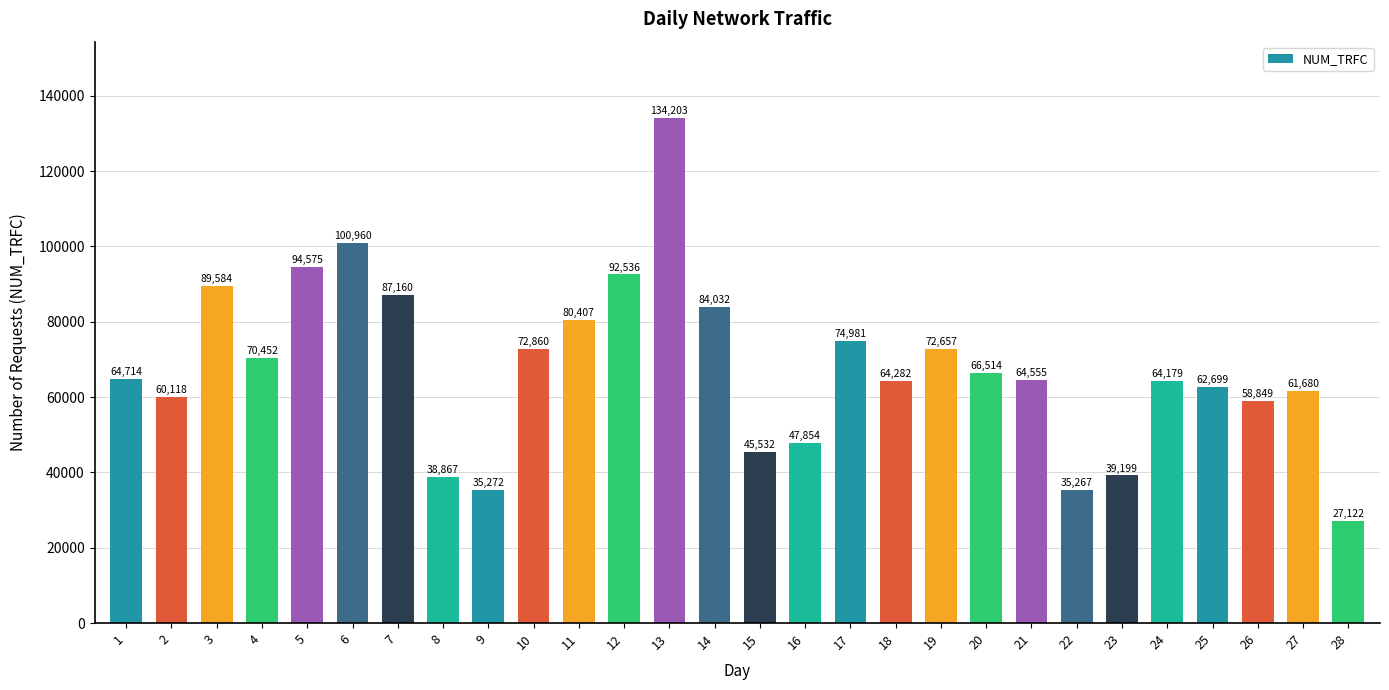

List the labels in order of value, largest first.

13, 6, 5, 12, 3, 7, 14, 11, 17, 10, 19, 4, 20, 1, 21, 18, 24, 25, 27, 2, 26, 16, 15, 23, 8, 9, 22, 28